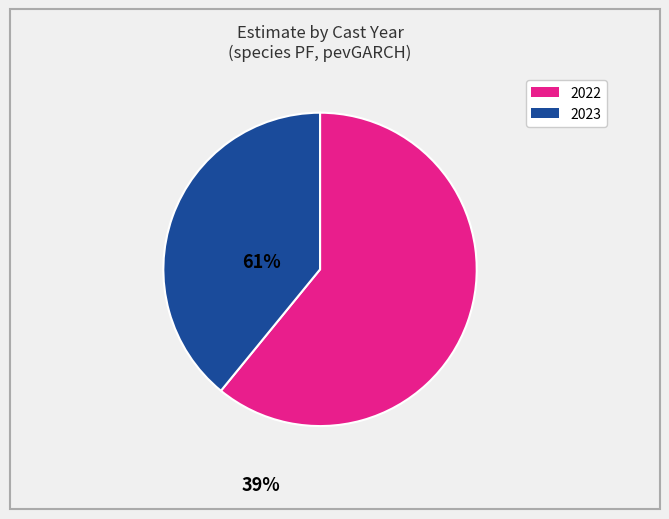

Is there any slice that represents more than half of the pie?

Yes